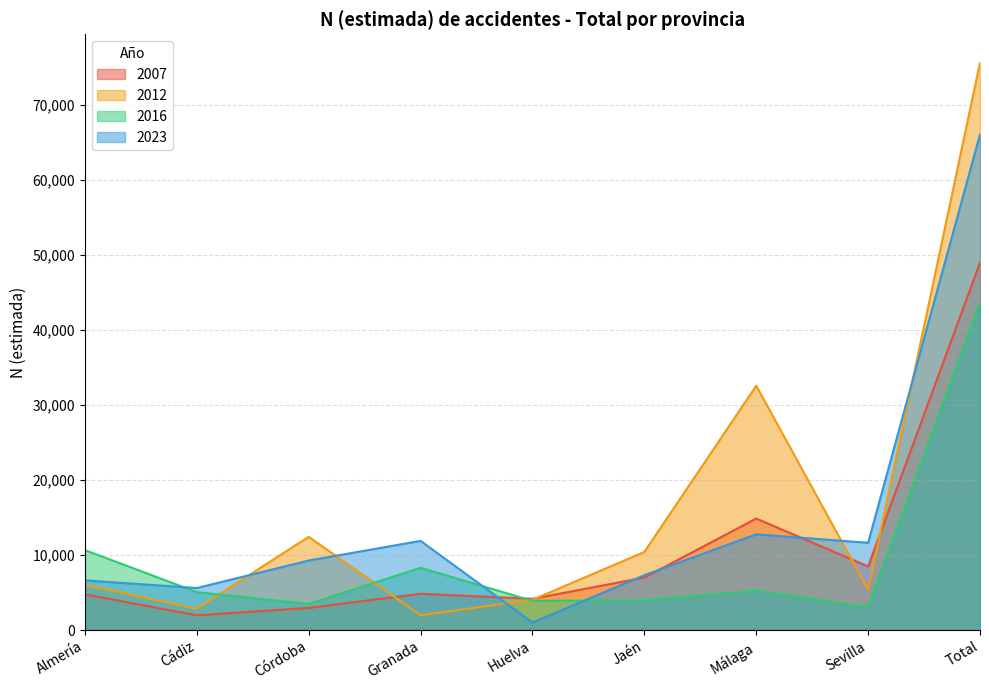

At which label is 2023 closest to 33541?

Málaga